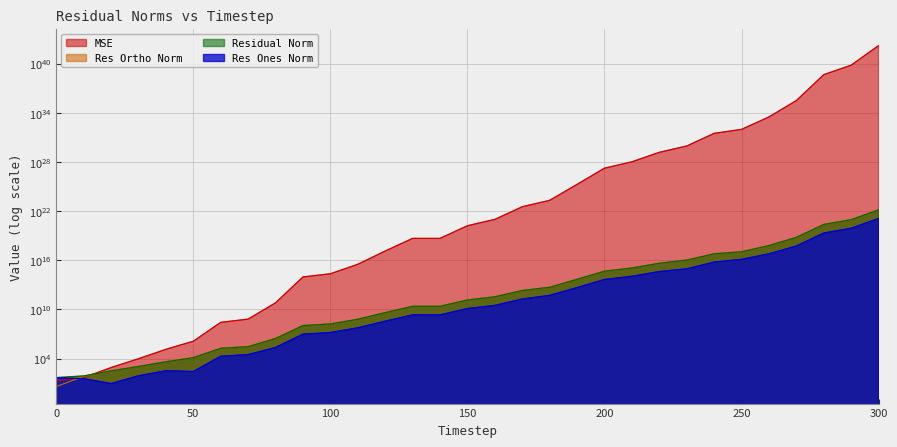

What is the approximate value of residual_norm at 60?

180055.8